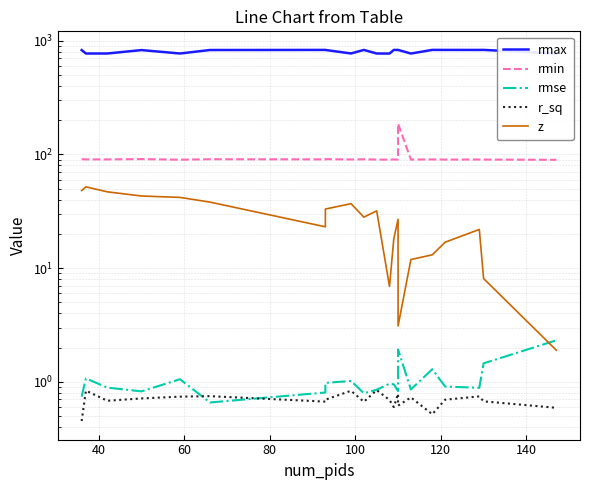

What is the lowest value of the r_sq series?

0.5